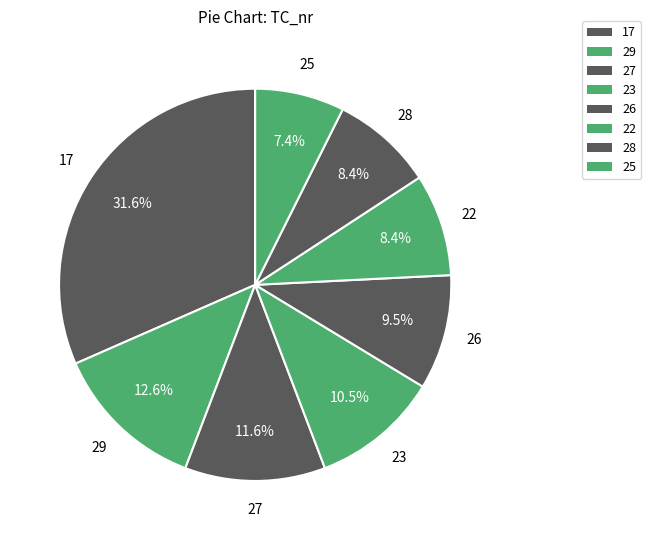

How many slices are in this pie chart?

8